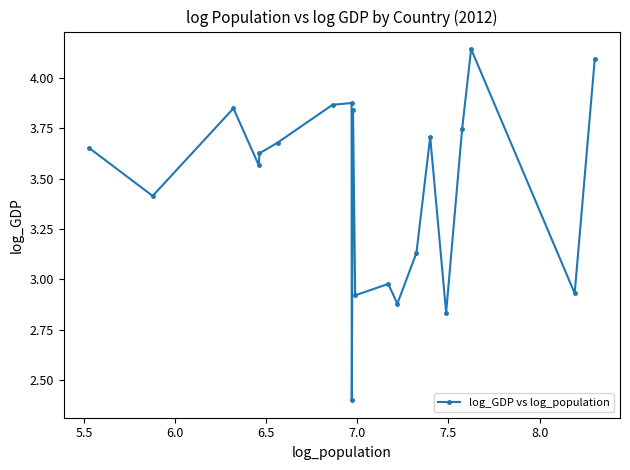

What is the difference between the maximum and second lowest values?

1.3